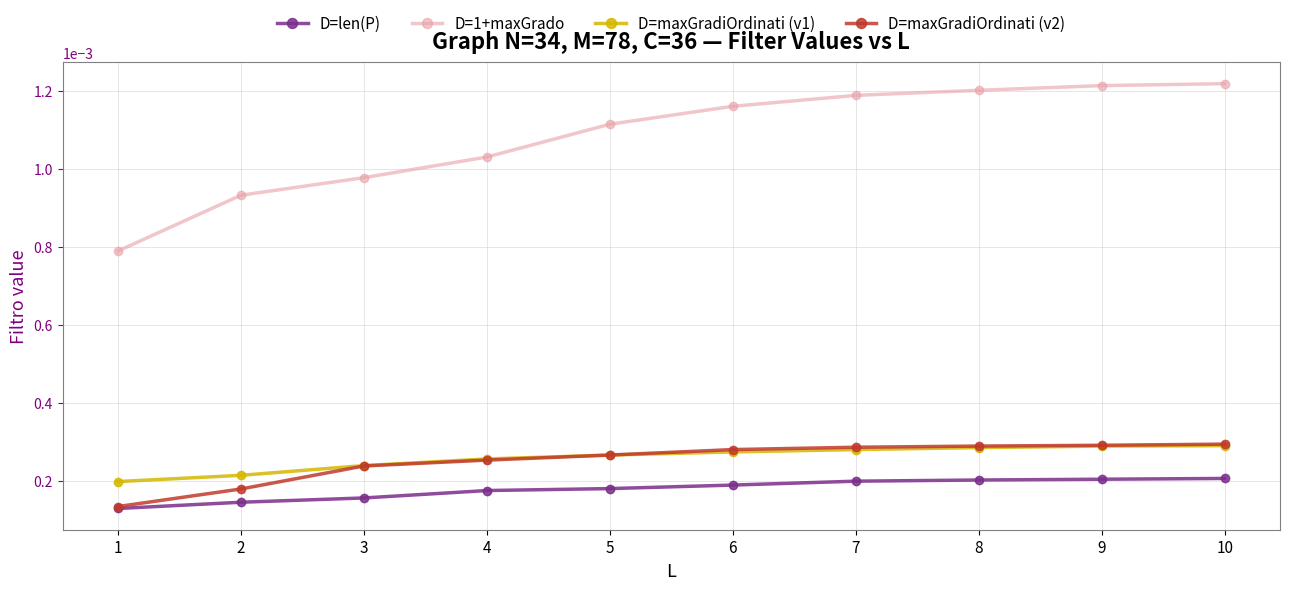

Does the chart have visible grid lines?

Yes